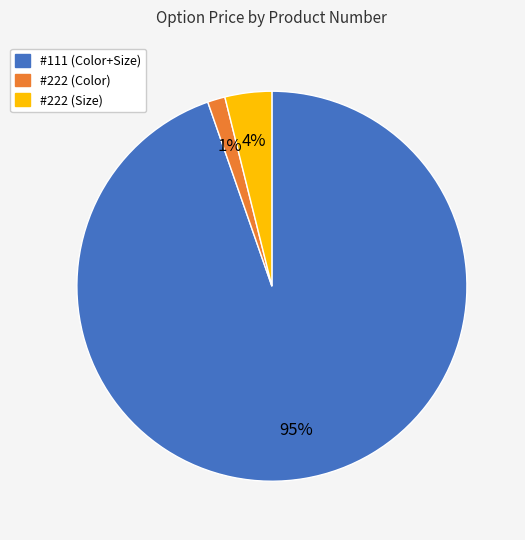

To the nearest percent, what is the combined percentage of #222 (Color) and #111 (Color+Size)?

96%